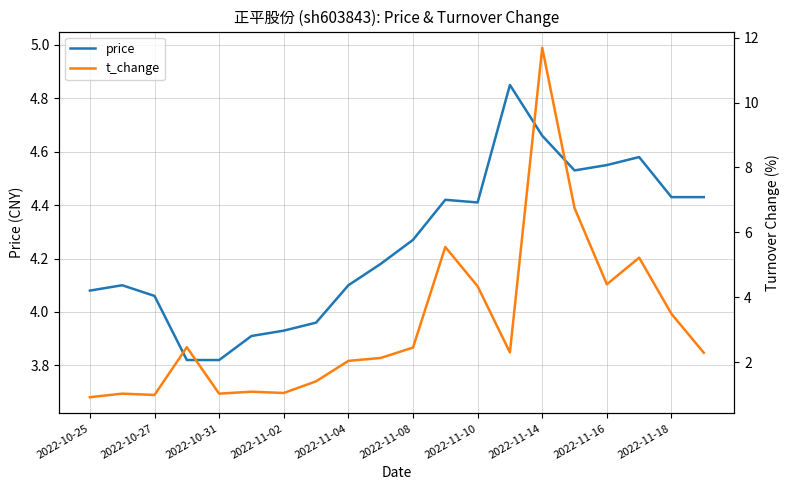

Which series ends up on top after the final intersection of t_change and price?

price